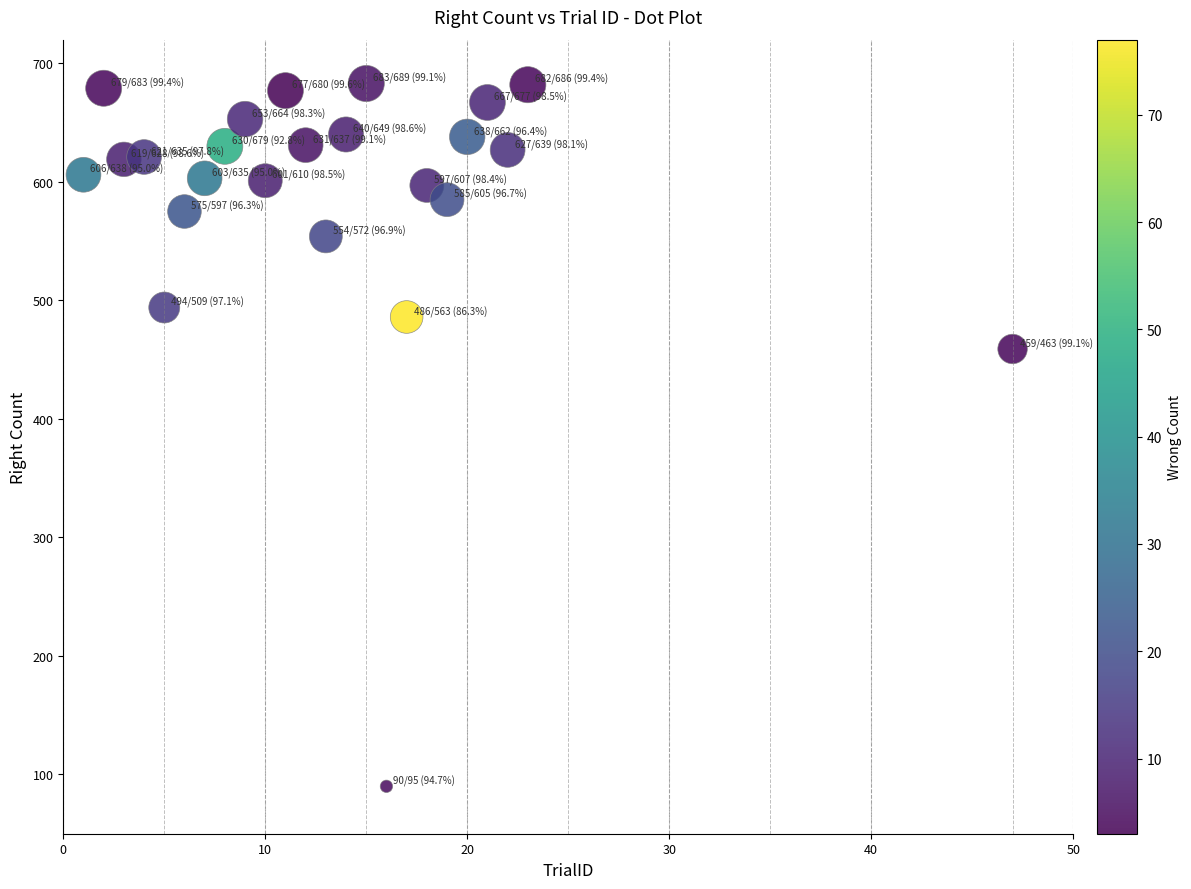

What Y value in the scatter plot is closest to 386?

459